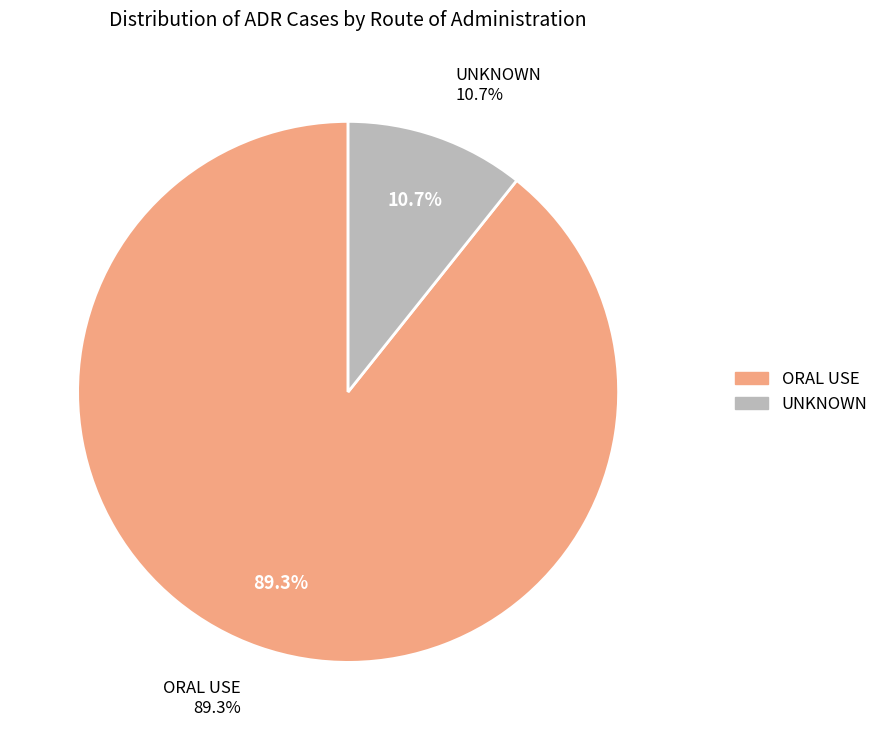

What is the smallest slice in the pie chart?

UNKNOWN